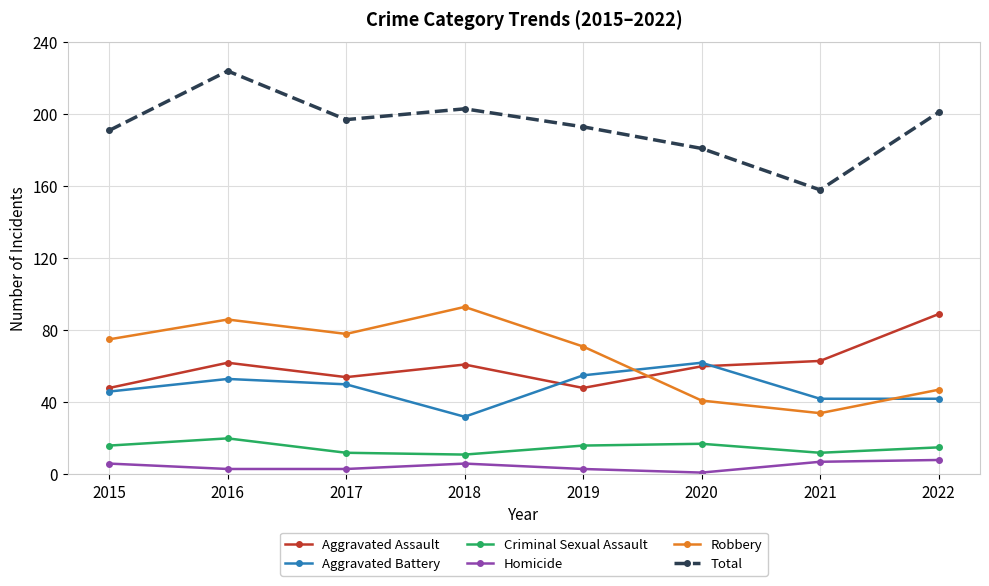

How many lines are shown in the chart?

6